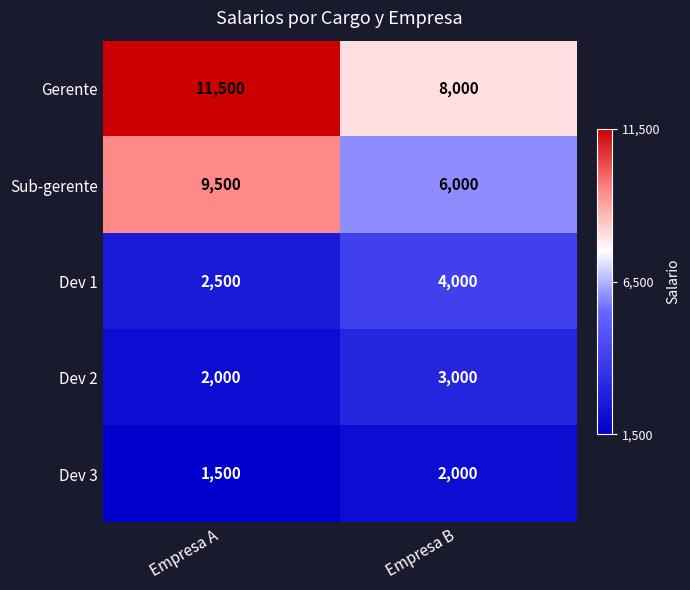

What is the spread (max minus min) of values at Empresa B?

6000